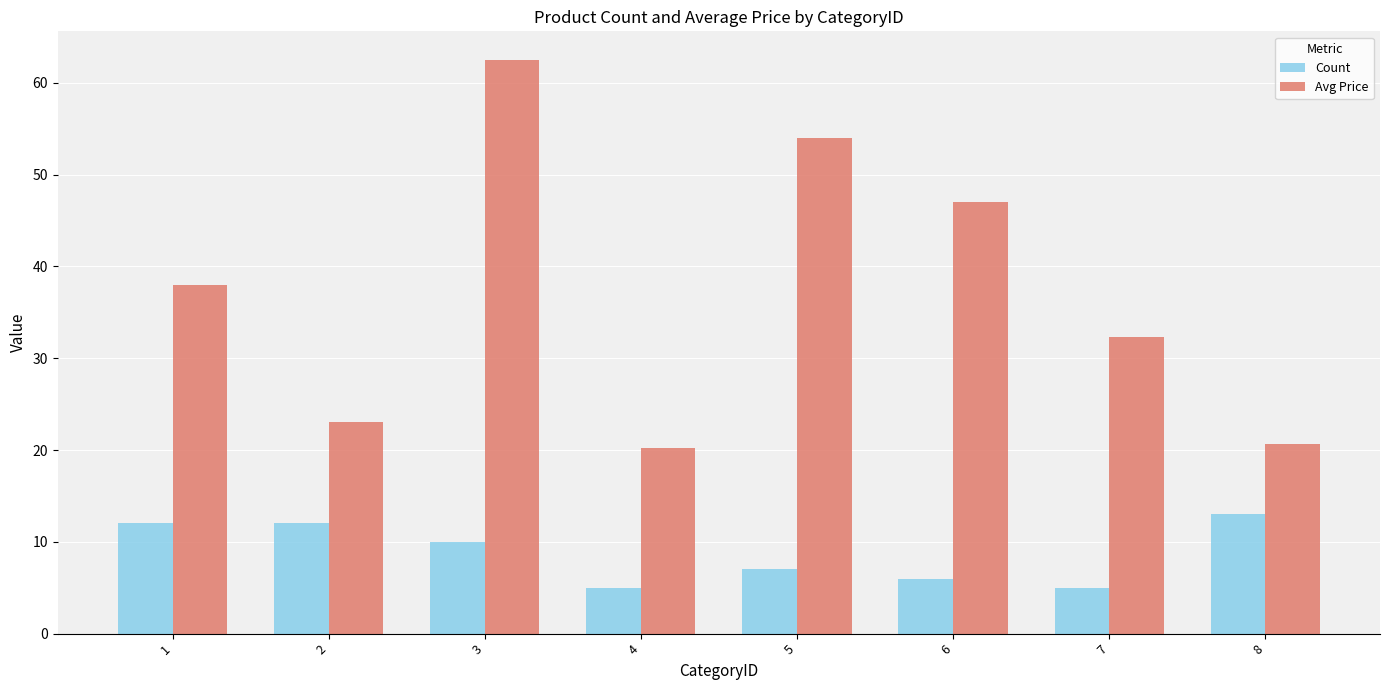

Rank the series by their average value, from lowest to highest.

Count, Avg Price